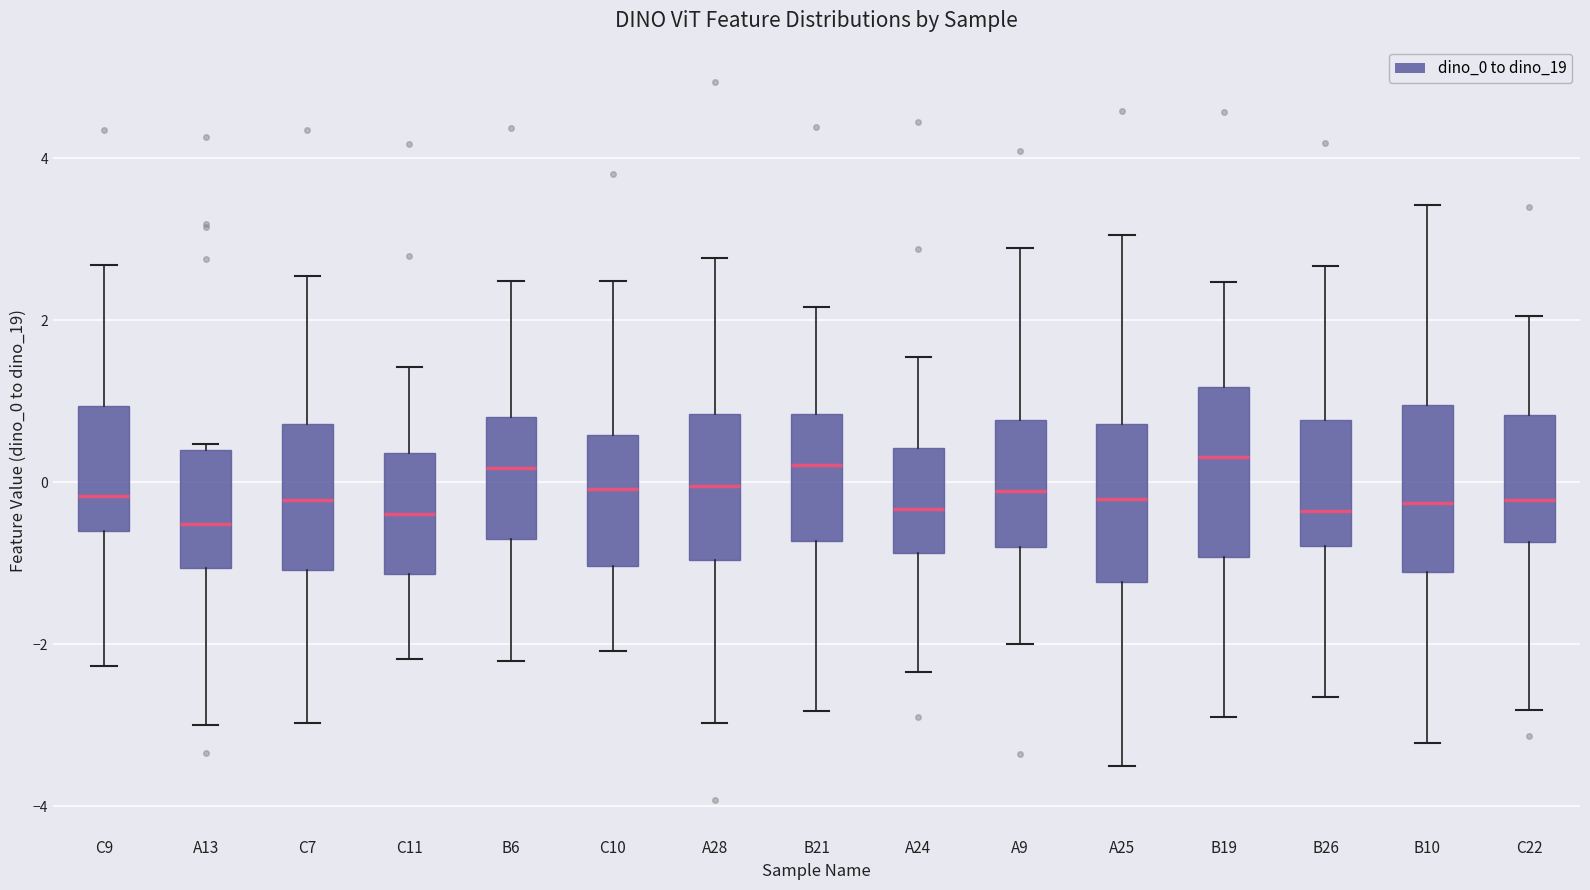

Reading left to right, transcribe this box plot: for each box, give where its median line is, the range the box spans, and where its two whiskers end, as read against the y-axis. The values are not printed on the chart, so give them approximately, as read against the axis.

C9: median -0.2, box -0.6 to 1.0, whiskers -2.2 to 2.6
A13: median -0.6, box -1.0 to 0.4, whiskers -3.0 to 0.4 (just above the box's upper edge)
C7: median -0.2, box -1.0 to 0.8, whiskers -3.0 to 2.6
C11: median -0.4, box -1.2 to 0.4, whiskers -2.2 to 1.4
B6: median 0.2, box -0.8 to 0.8, whiskers -2.2 to 2.4
C10: median 0.0, box -1.0 to 0.6, whiskers -2.0 to 2.4
A28: median 0.0, box -1.0 to 0.8, whiskers -3.0 to 2.8
B21: median 0.2, box -0.8 to 0.8, whiskers -2.8 to 2.2
A24: median -0.4, box -0.8 to 0.4, whiskers -2.4 to 1.6
A9: median -0.2, box -0.8 to 0.8, whiskers -2.0 to 2.8
A25: median -0.2, box -1.2 to 0.8, whiskers -3.4 to 3.0
B19: median 0.4, box -1.0 to 1.2, whiskers -3.0 to 2.4
B26: median -0.4, box -0.8 to 0.8, whiskers -2.6 to 2.6
B10: median -0.2, box -1.2 to 1.0, whiskers -3.2 to 3.4
C22: median -0.2, box -0.8 to 0.8, whiskers -2.8 to 2.0